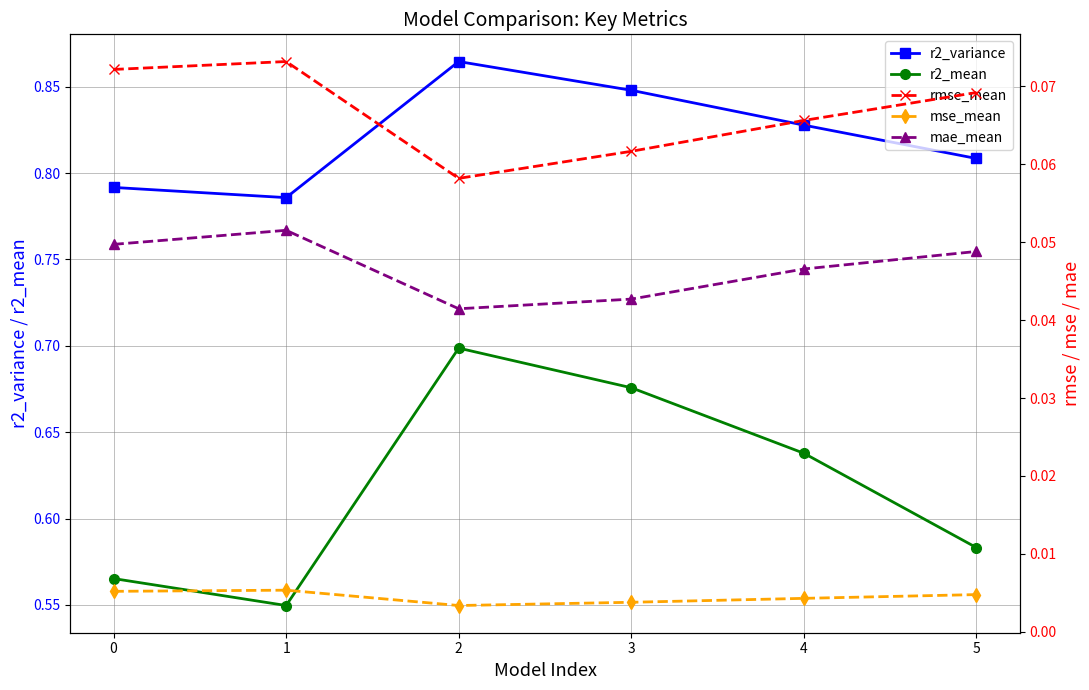

What is the value of the r2_variance point at the 3rd from the left?

0.9